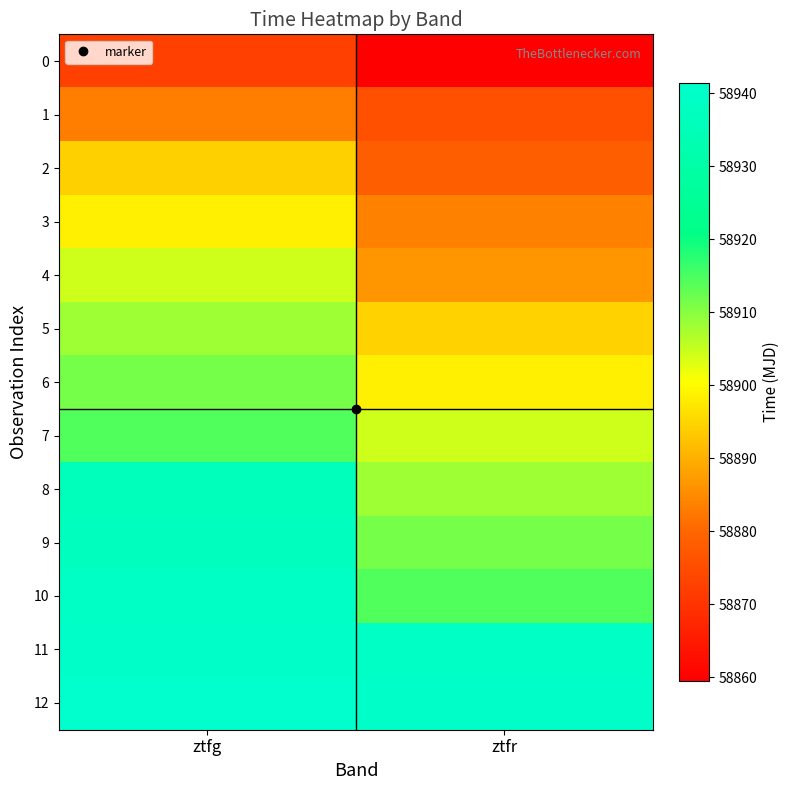

What is the spread (max minus min) of values at ztfr?

80.9